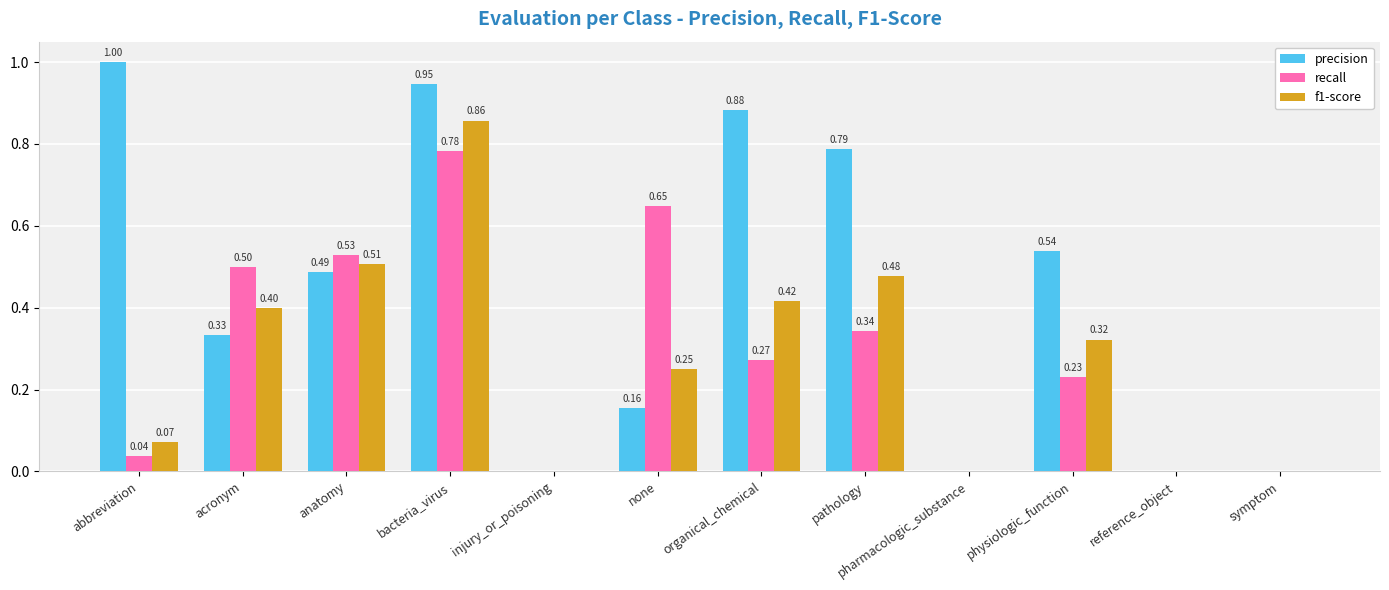

How many groups of bars are there?

12